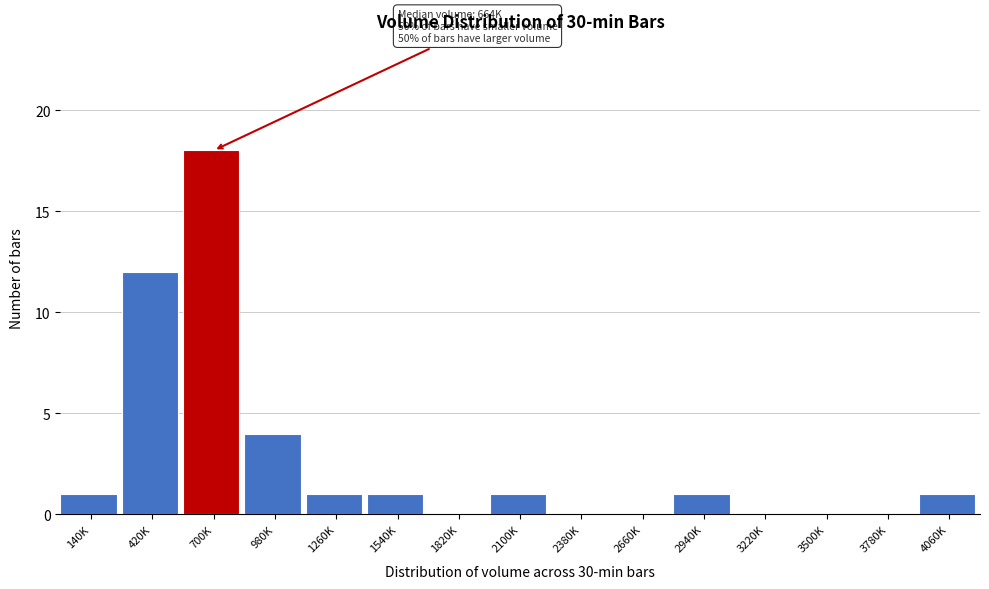

Reading left to right, transcribe all the data shown in this chart.

140K=1	420K=12	700K=18	980K=4	1260K=1	1540K=1	1820K=0	2100K=1	2380K=0	2660K=0	2940K=1	3220K=0	3500K=0	3780K=0	4060K=1